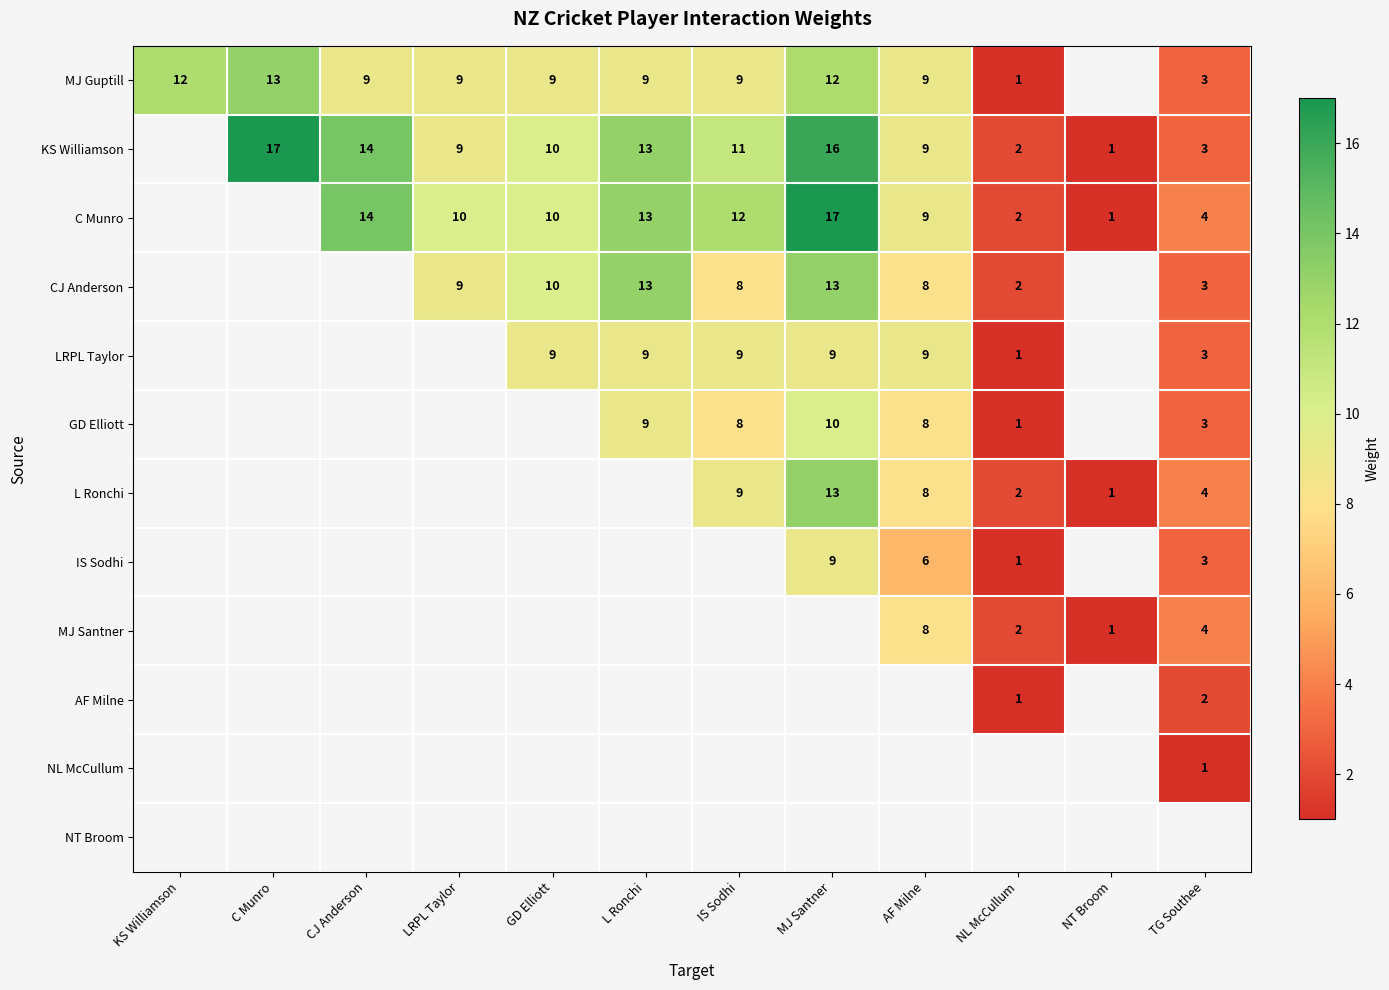

What is the difference between the KS Williamson values at MJ Santner and L Ronchi?

3